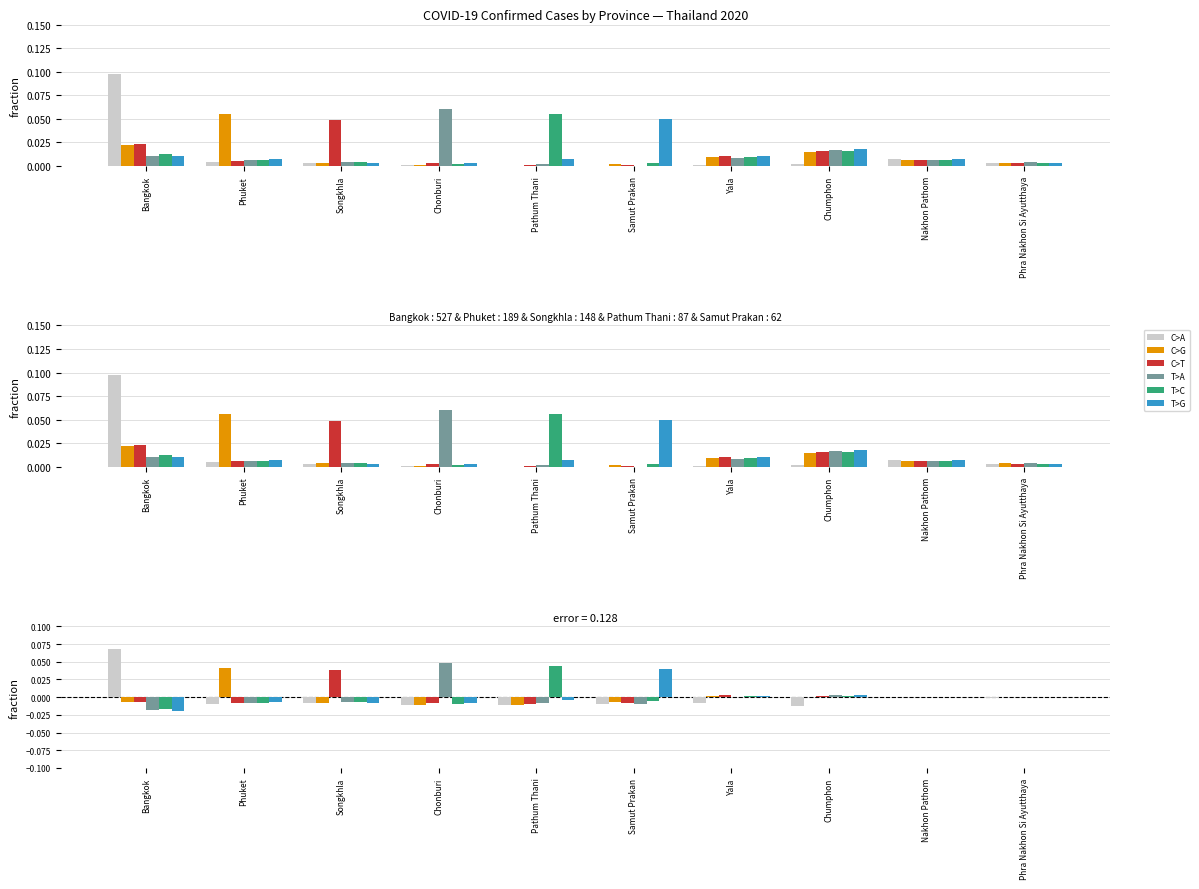

How many groups of bars are there?

10